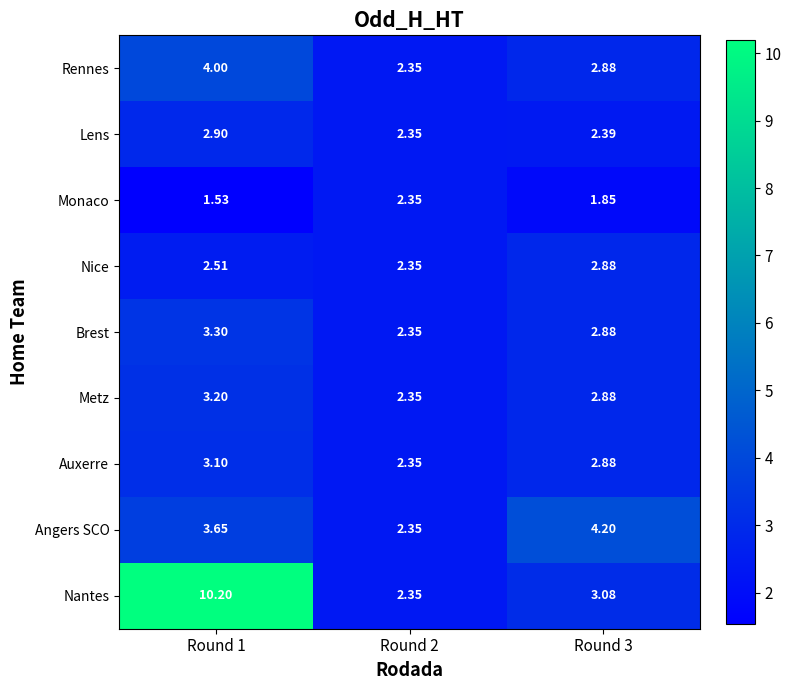

Between Round 2 and Round 3, which series saw the biggest shift?

Angers SCO